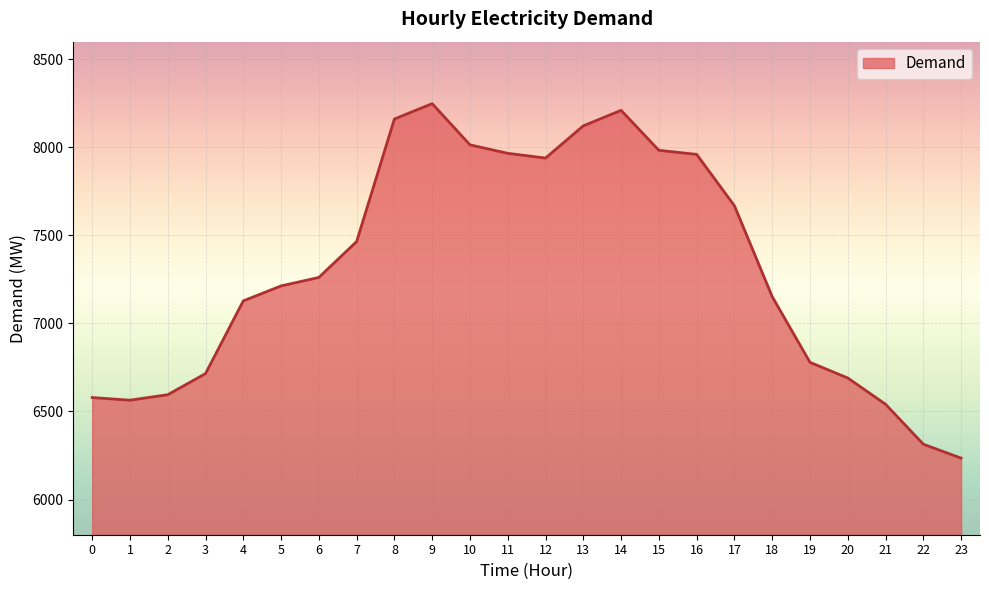

What is the average value?

7313